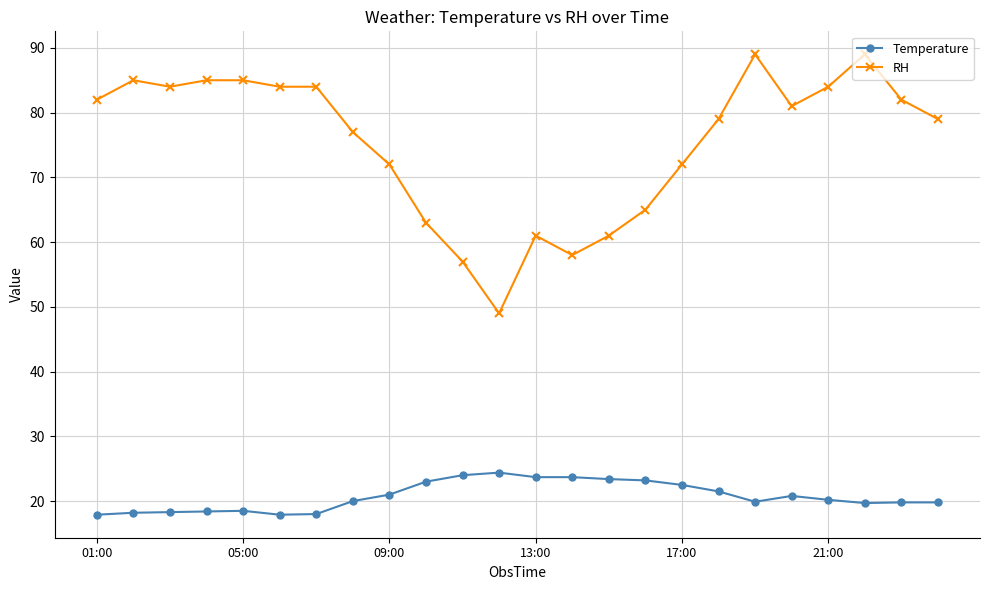

Which series has the largest total across all categories?

RH